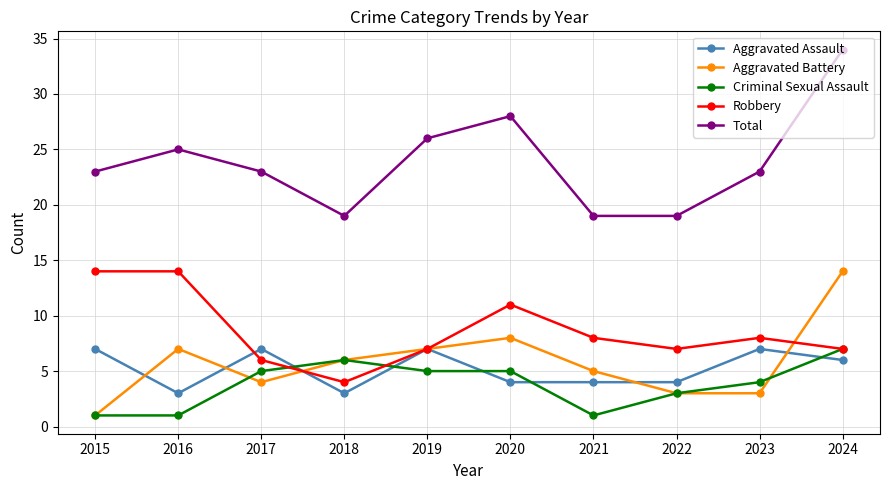

Is this an area chart (filled region under the line)?

No